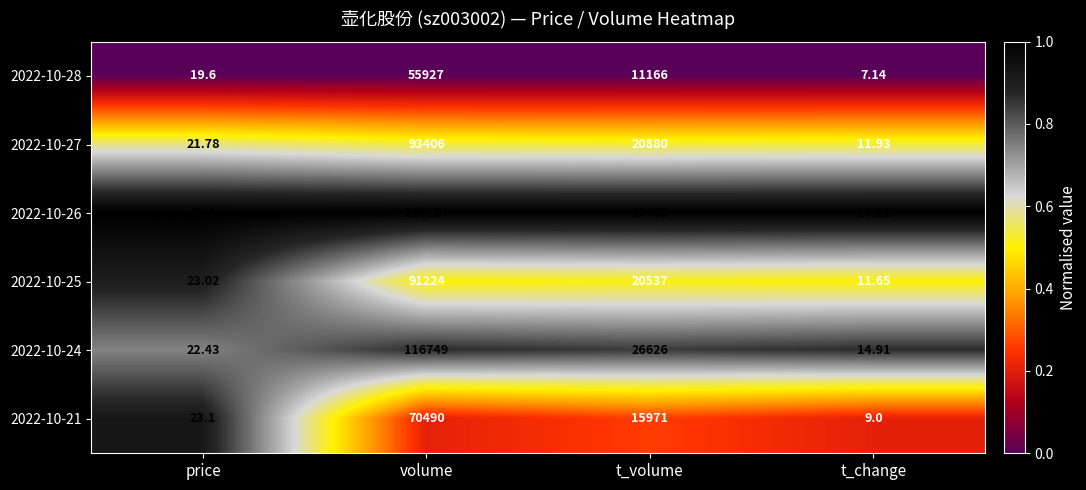

What is the difference between the highest and lowest values at t_volume?

18319.0